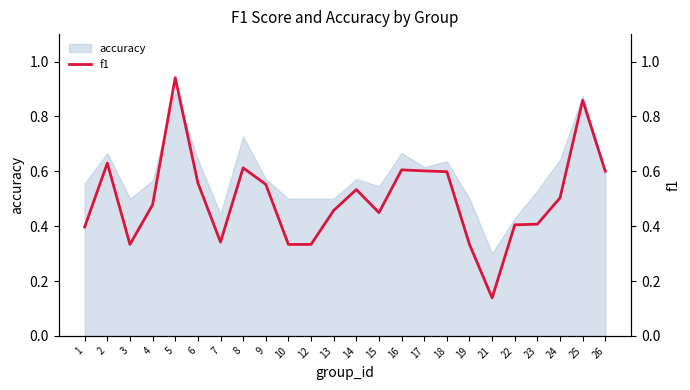

Rank the categories by value from highest to lowest.

5, 25, 2, 8, 16, 17, 26, 18, 6, 9, 14, 24, 4, 13, 15, 23, 22, 1, 7, 3, 10, 12, 19, 21